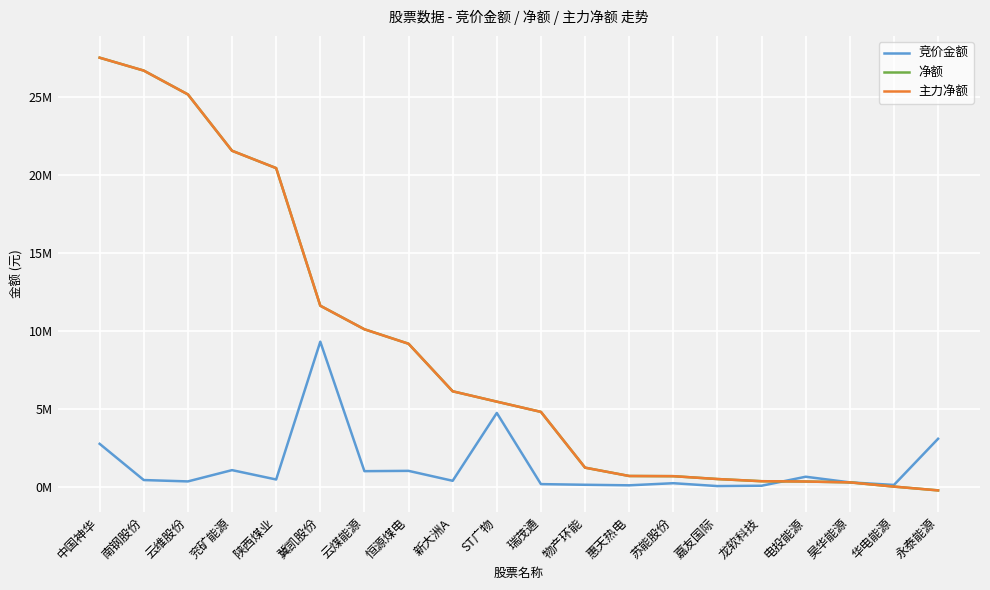

What value does the 净额 series have at 苏能股份?

679609